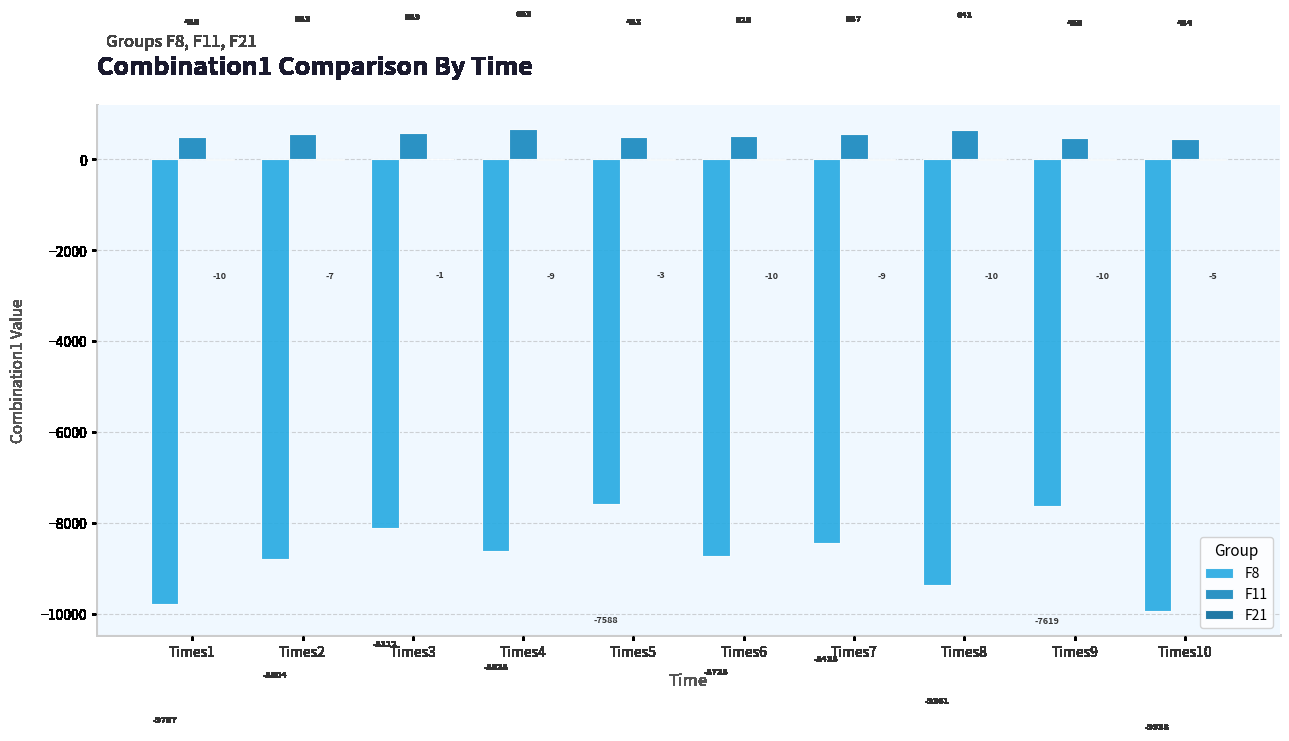

What is the total value across all series at Times10?

-9488.5